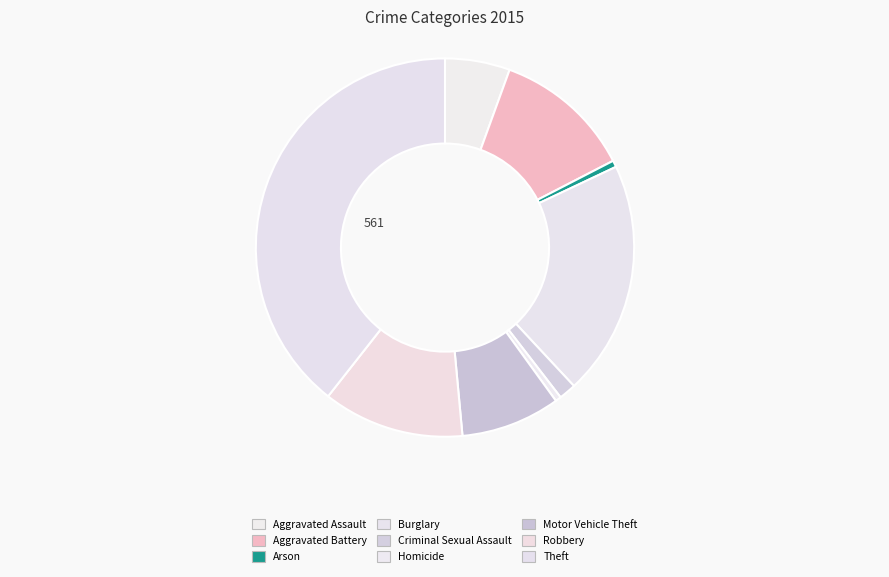

To the nearest percent, what is the combined percentage of Homicide and Motor Vehicle Theft?

9%